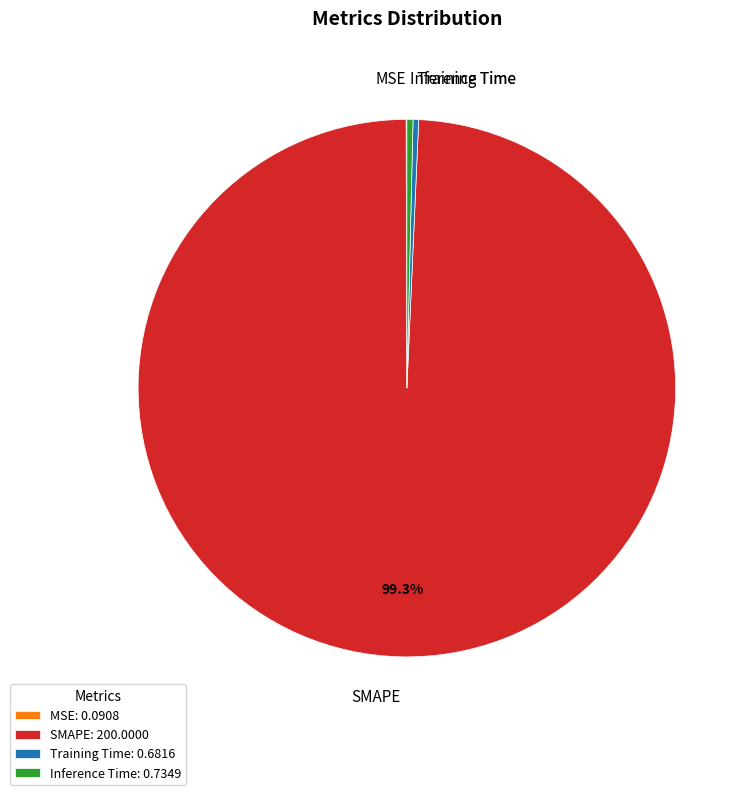

Between Training Time and SMAPE, which is larger?

SMAPE